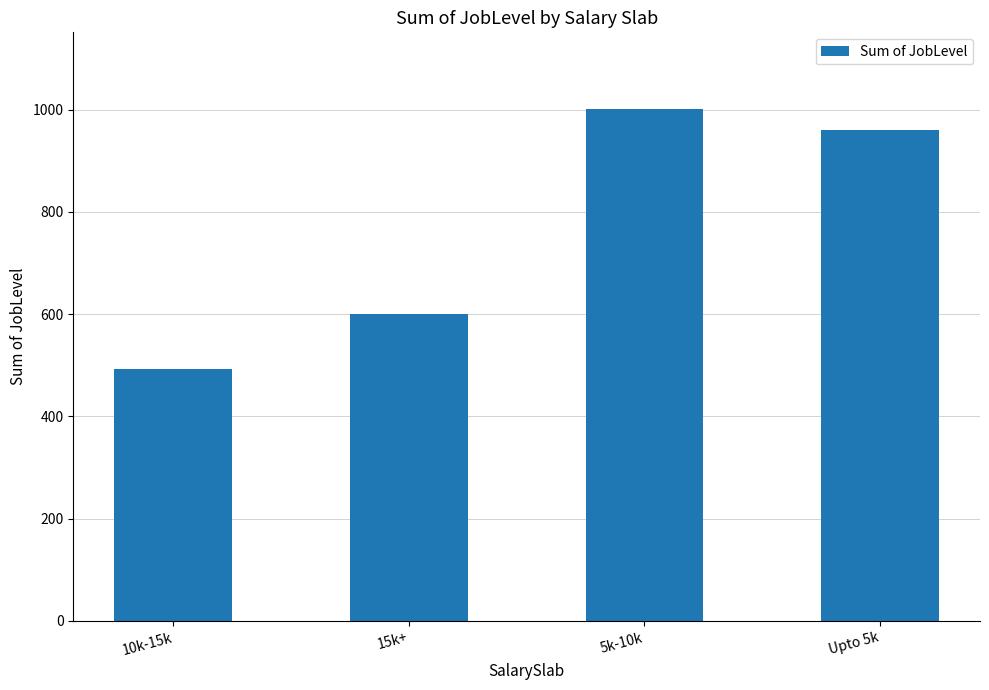

What is the label of the 4th bar from the right?

10k-15k